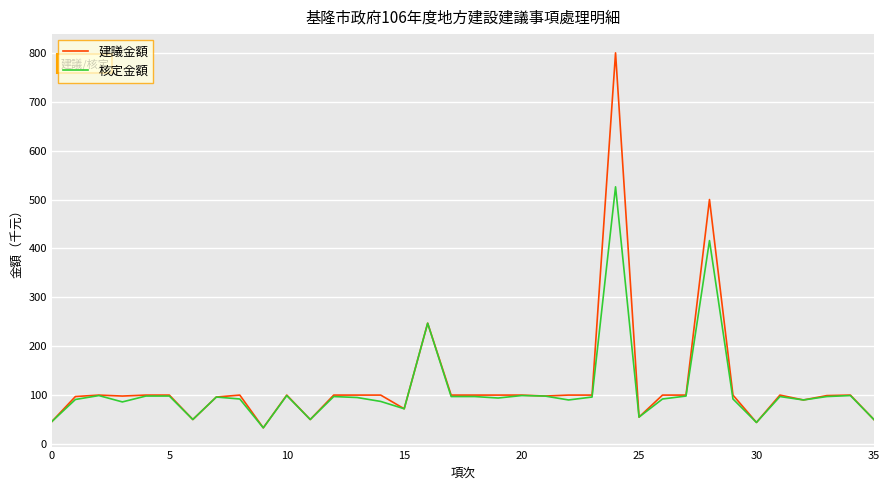

Rank the series by their maximum value, from highest to lowest.

建議金額, 核定金額